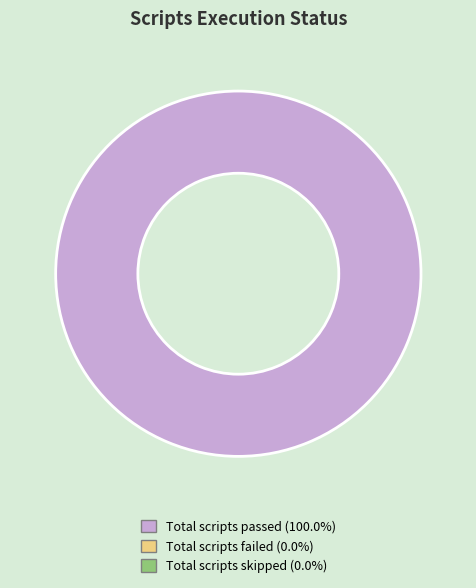

Does any single category account for the majority?

Yes